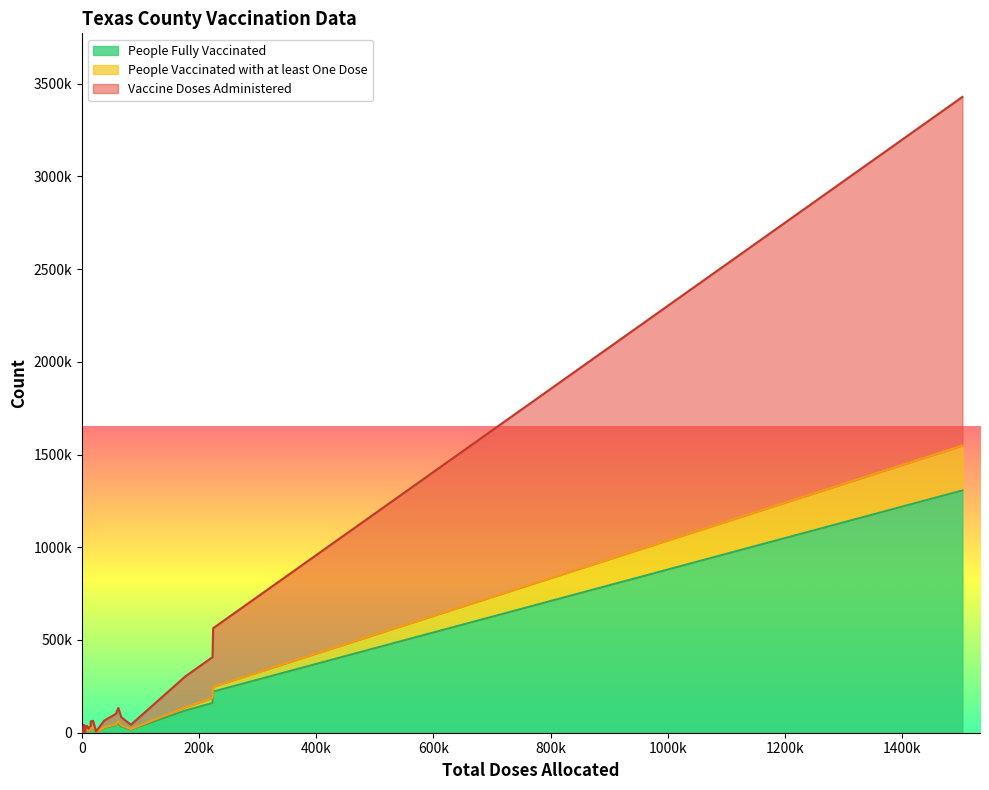

What is the value of the Total Doses Allocated point at the 15th from the left?

1502800